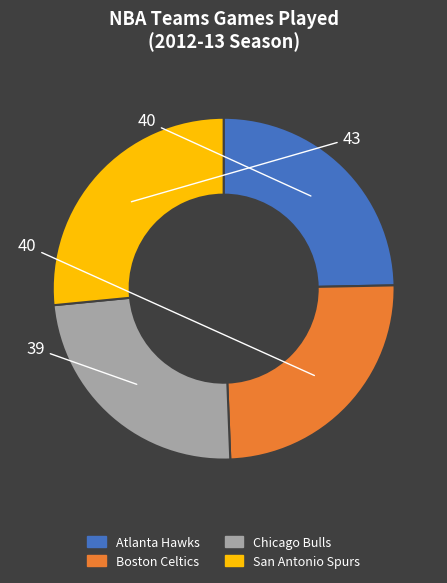

Count the number of slices in the pie.

4